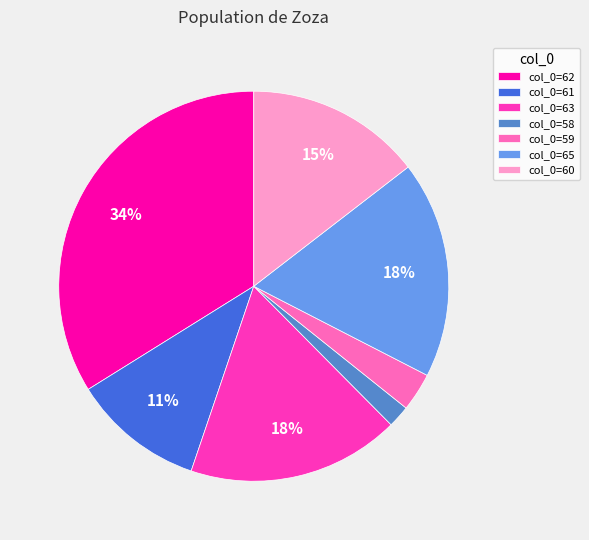

Is the sum of col_0=62 and col_0=59 greater than half?

No